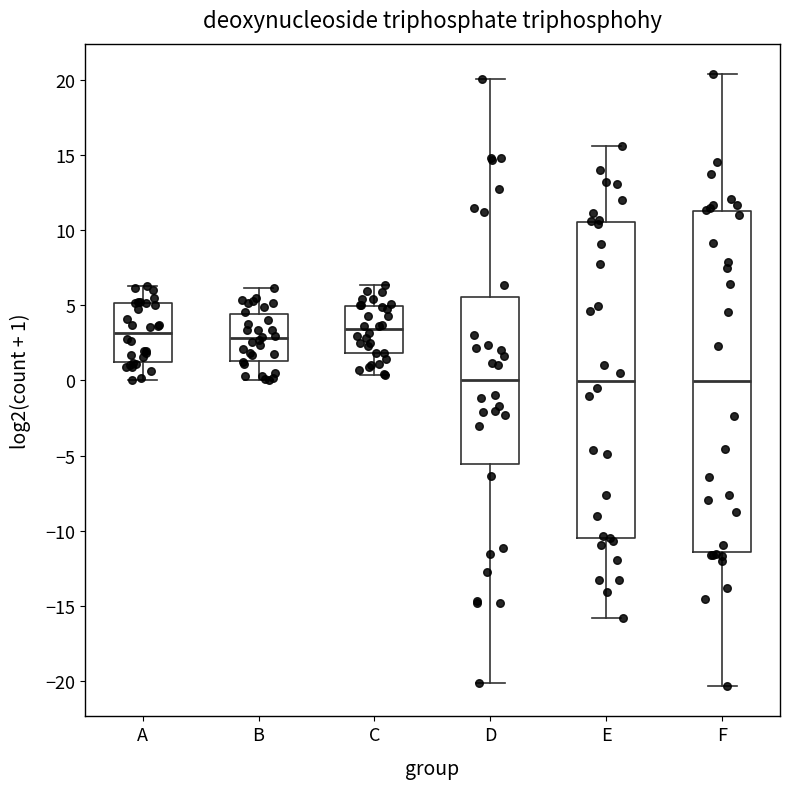

Reading left to right, read every box against the y-axis: the position of its median line, the range the box covers, and the ends of its whiskers. The values are not printed on the chart, so give them approximately, as read against the axis.

A: median 3.0, box 1.0 to 5.0, whiskers 0.0 to 6.5
B: median 3.0, box 1.5 to 4.5, whiskers 0.0 to 6.0
C: median 3.5, box 2.0 to 5.0, whiskers 0.5 to 6.5
D: median 0.0, box -5.5 to 5.5, whiskers -20.0 to 20.0
E: median 0.0, box -10.5 to 10.5, whiskers -16.0 to 15.5
F: median 0.0, box -11.5 to 11.5, whiskers -20.5 to 20.5